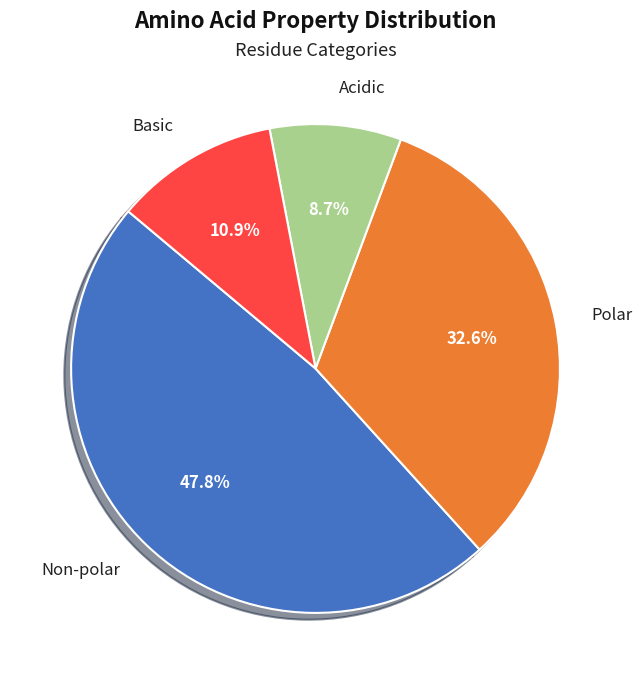

Approximately how many times larger is the value at Non-polar compared to Acidic?

5.5